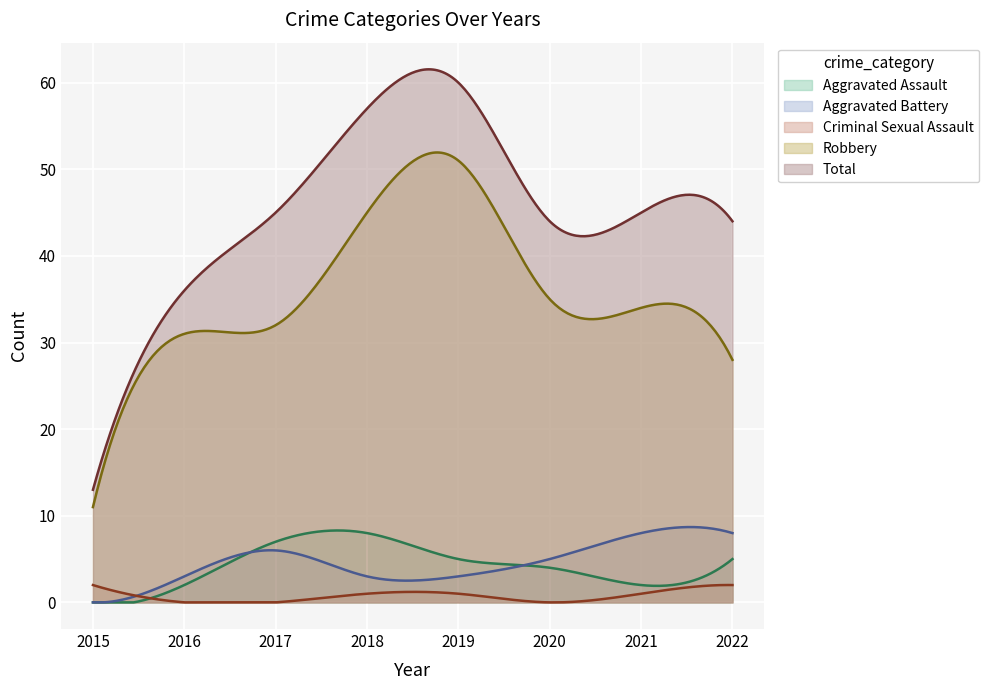

Which category has the highest value across all series?

2019